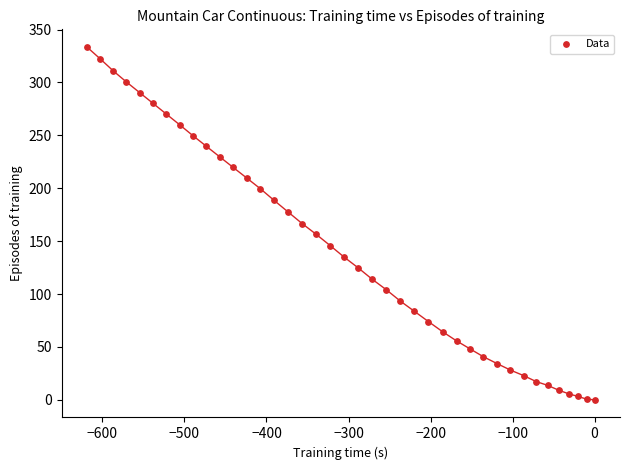

What is the range of Y values (max minus min)?

333.5